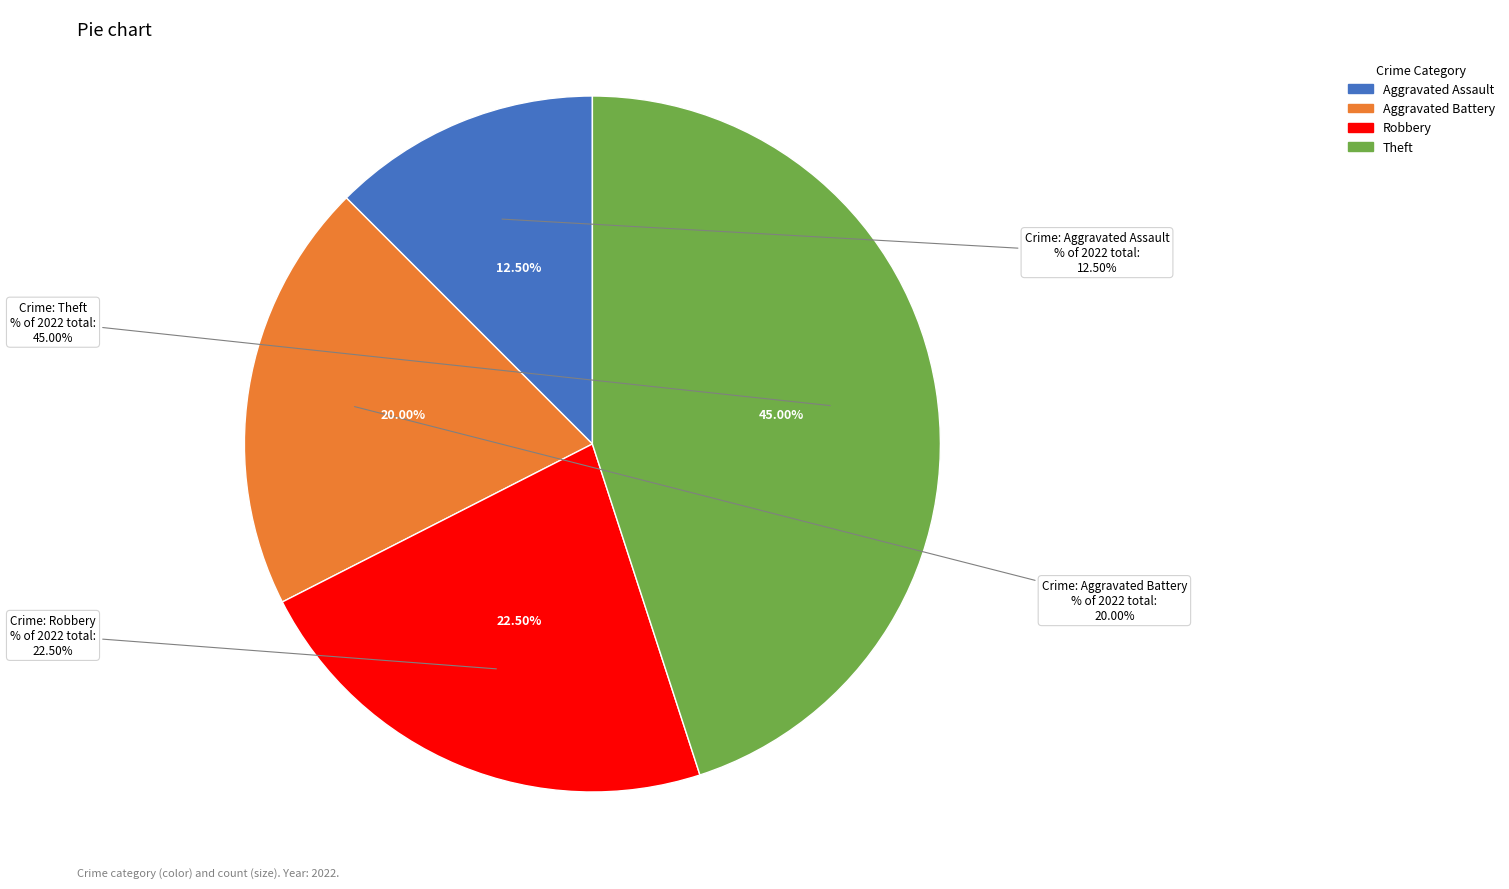

What portion of the pie excludes Aggravated Battery?

80.0%